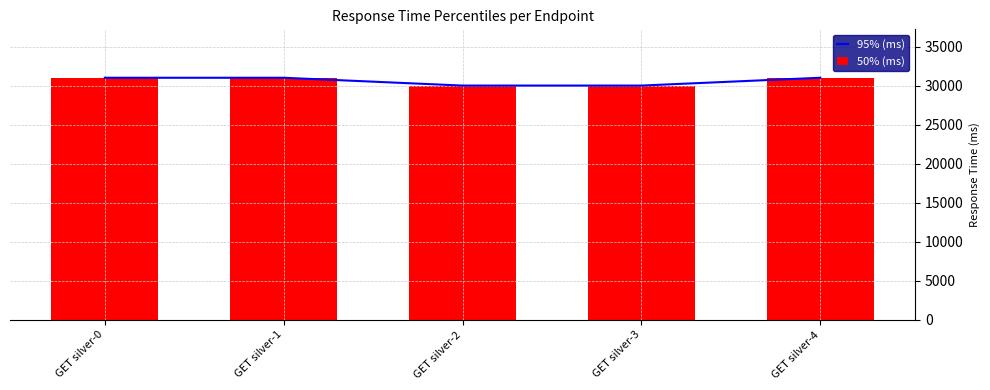

True or false: 95% (ms) has a value of 48460 at GET silver-3.

False